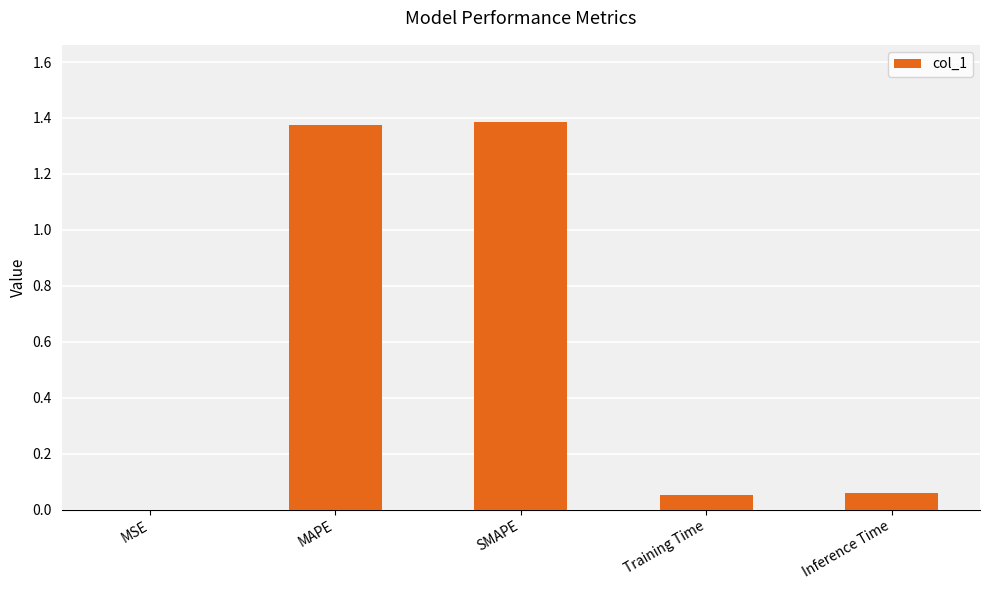

The chart shows a value of 0.0 at MSE. True or false?

True